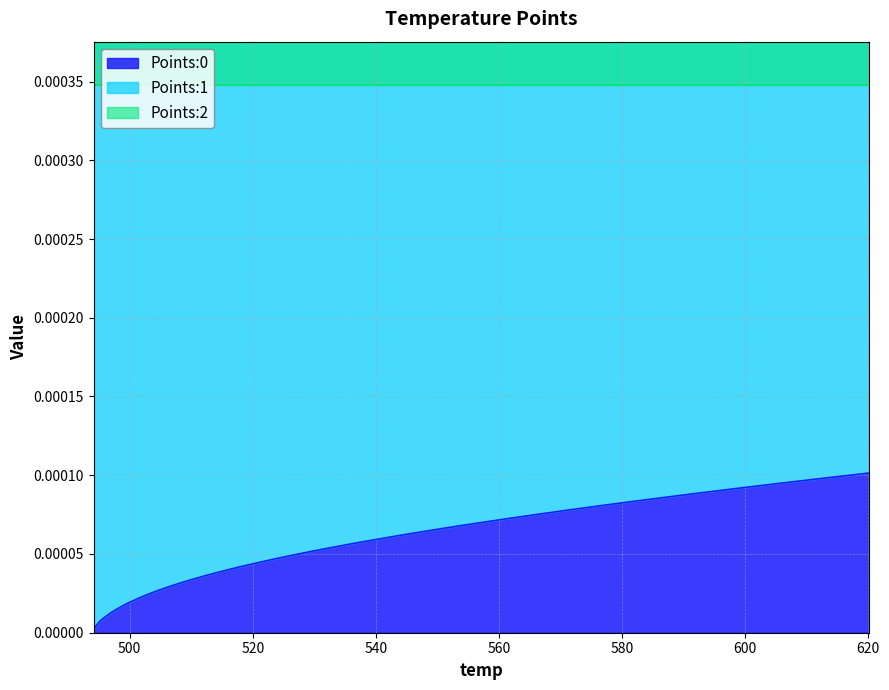

At which category is the sum across all series the highest?

39